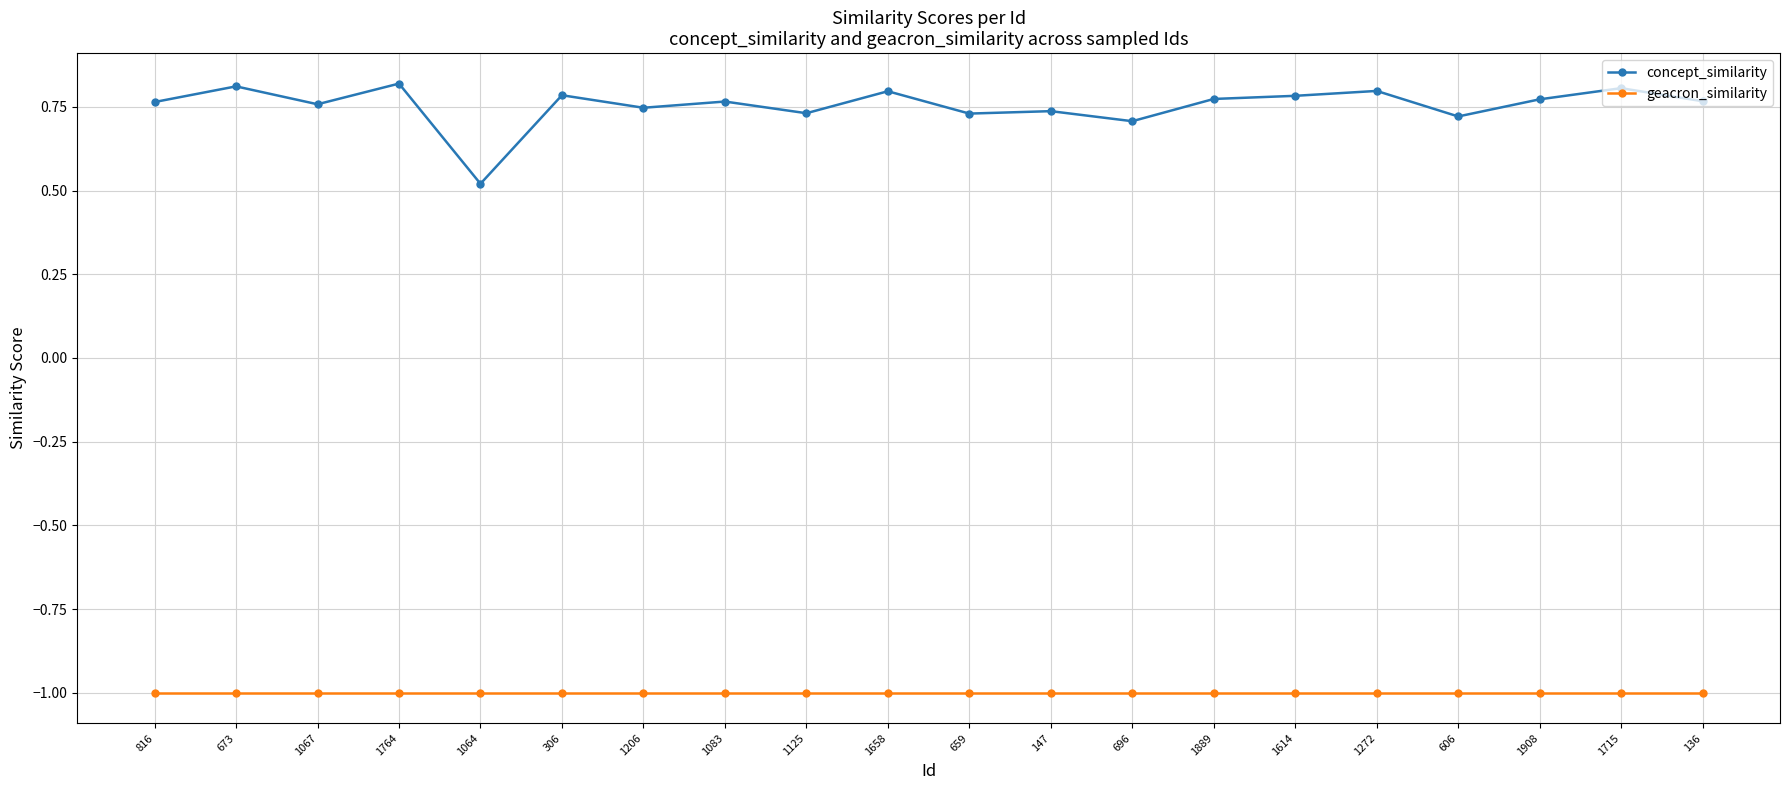

What is the label of the 2nd point from the left?

673